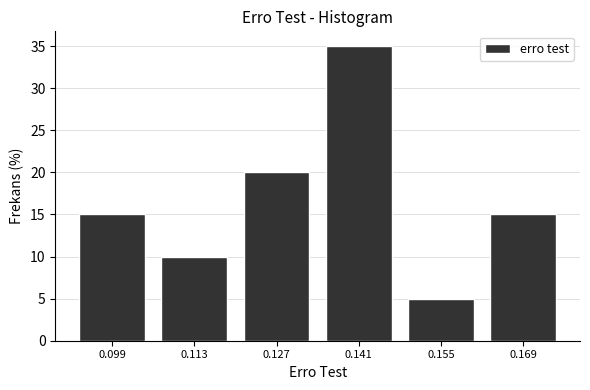

Over which range of the x-axis is the bar tallest?

0.134 to 0.148